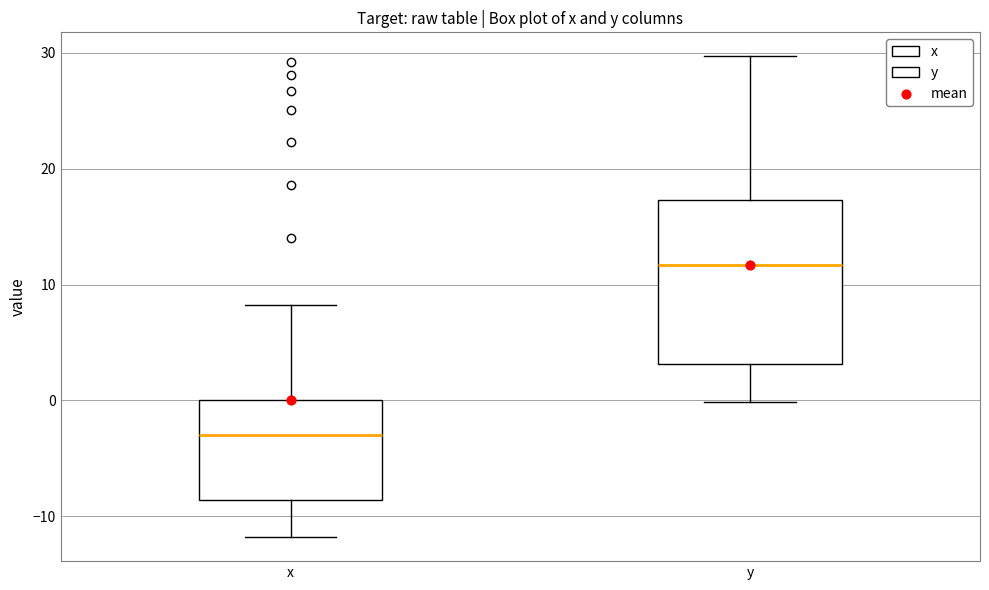

Which box has the highest median line?

y